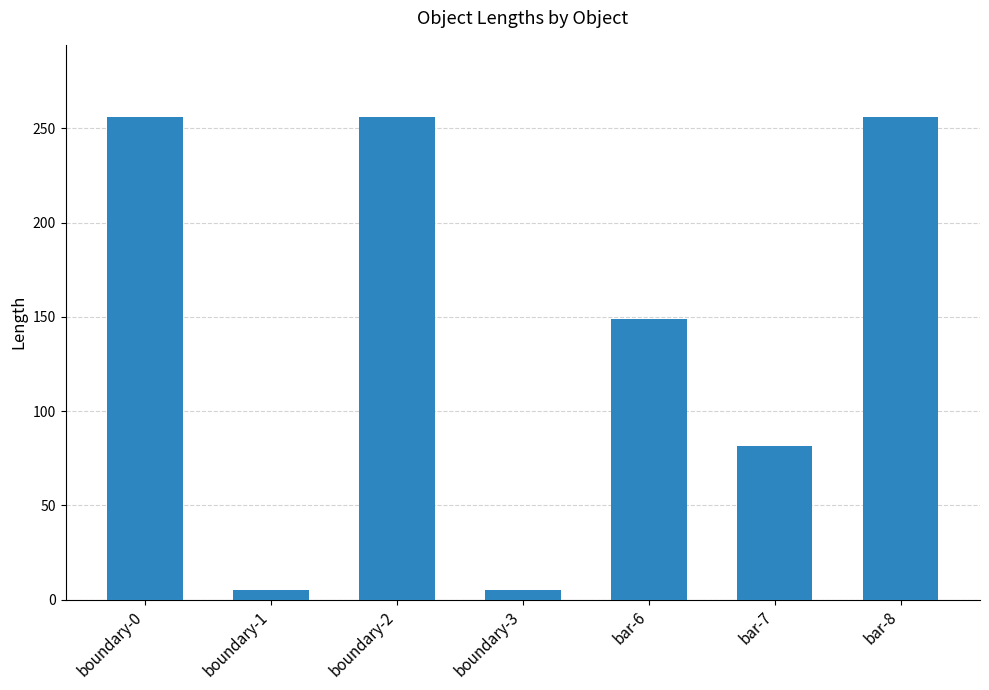

How many data points are less than 148?

3